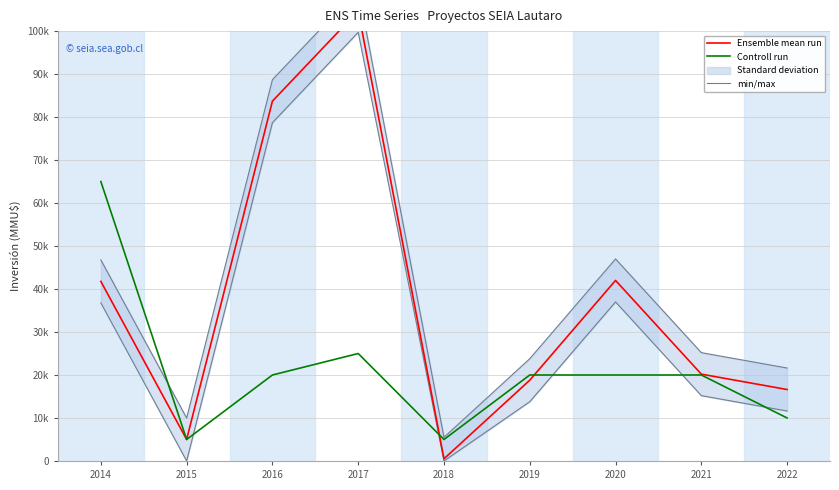

At how many categories does at least one series exceed 45892?

4